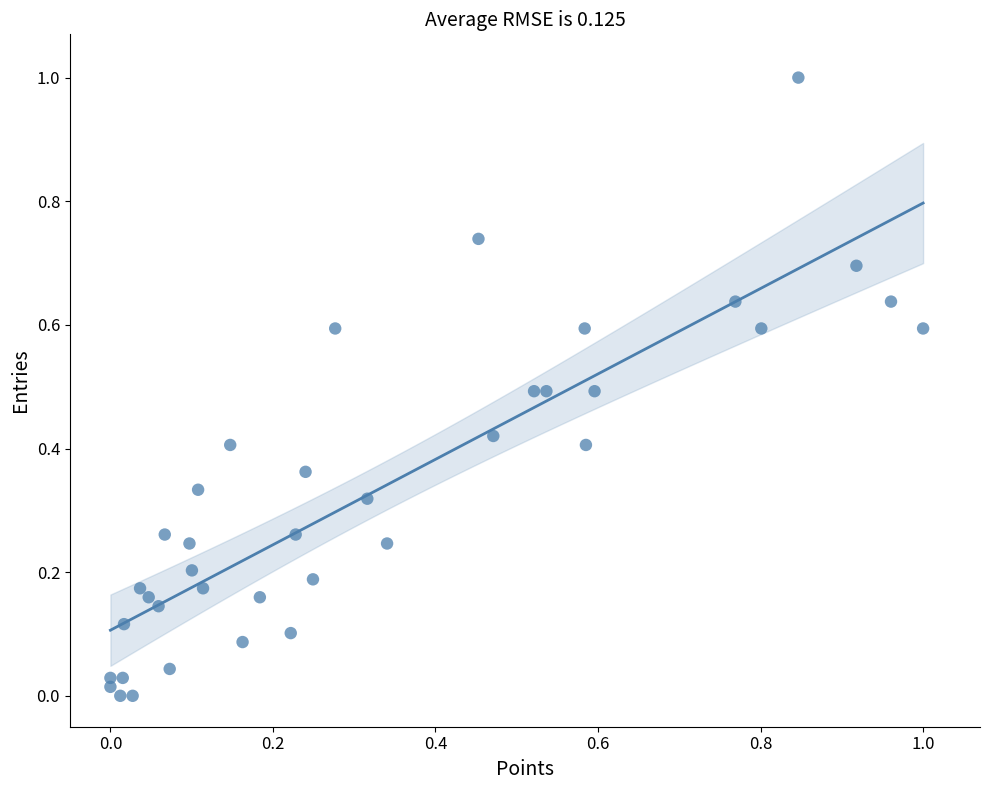

What is the range of Y values (max minus min)?

1.0